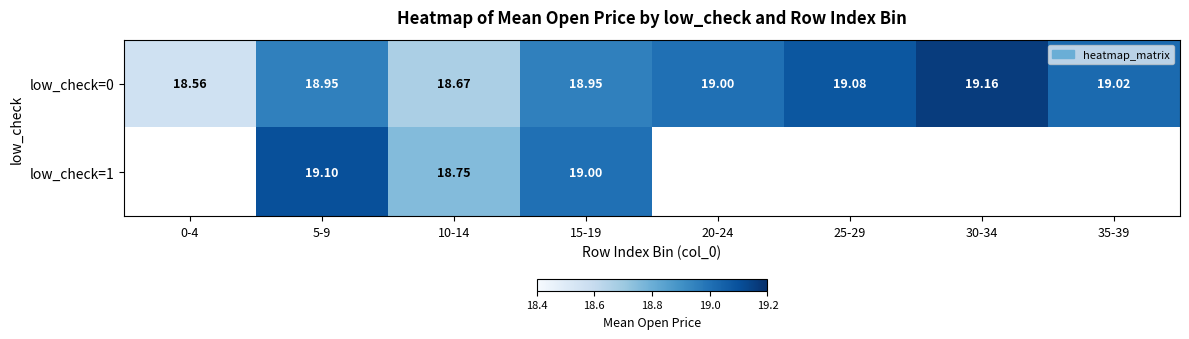

Which has a higher value, 25-29 or 35-39?

25-29